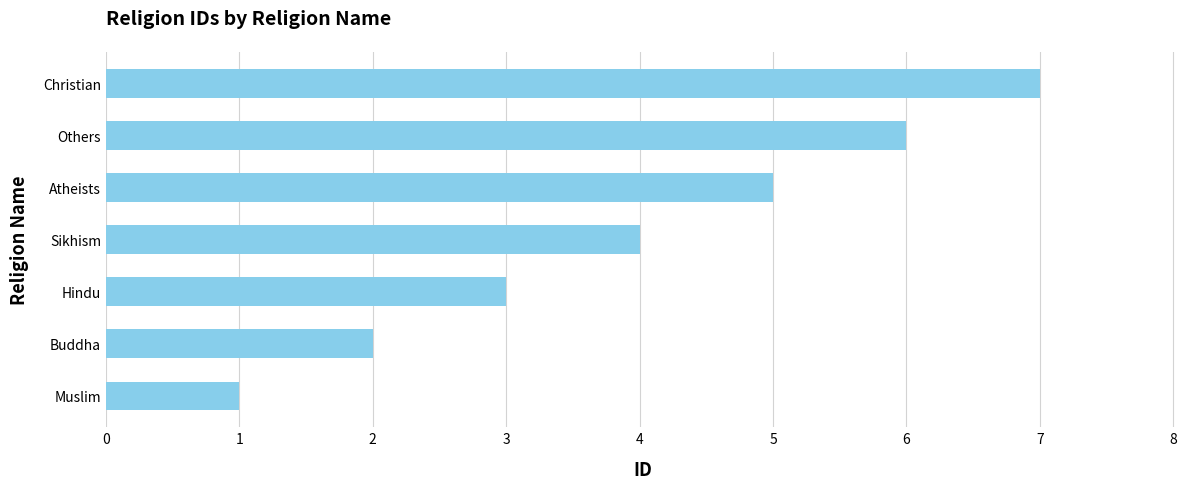

What is the maximum value shown in the chart?

7